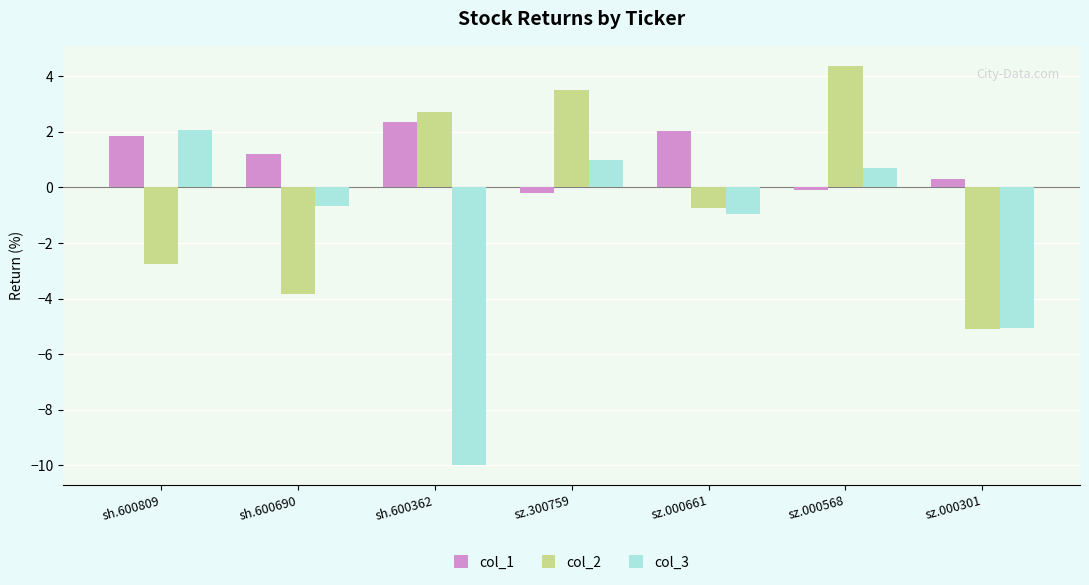

Is the value of col_1 at sz.000568 greater than the value of col_2 at sz.300759?

No